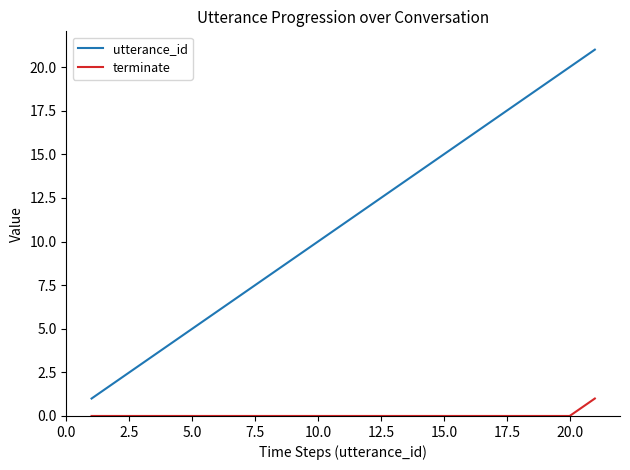

True or false: utterance_id has more than 1 interior local peaks.

False